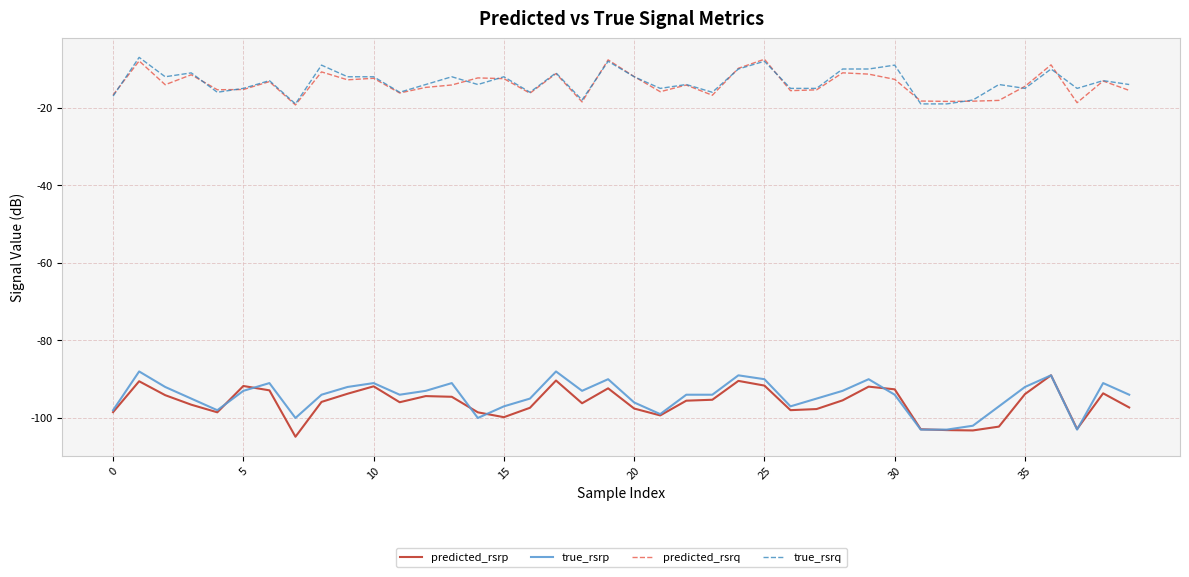

True or false: predicted_rsrp and predicted_rsrq intersect in this chart.

False